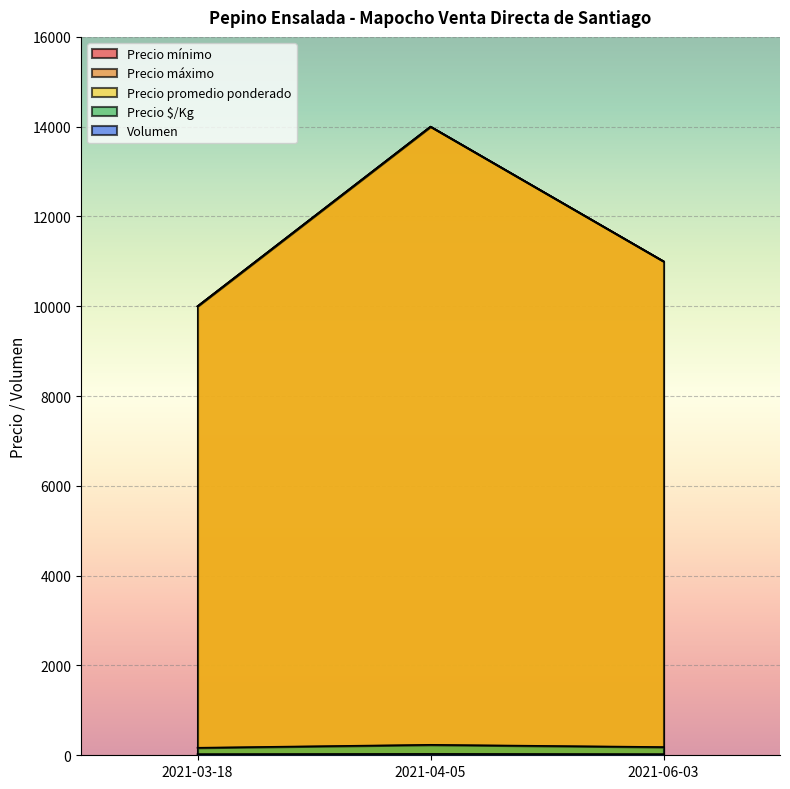

What is the difference between the highest and lowest values at 2021-06-03?

10975